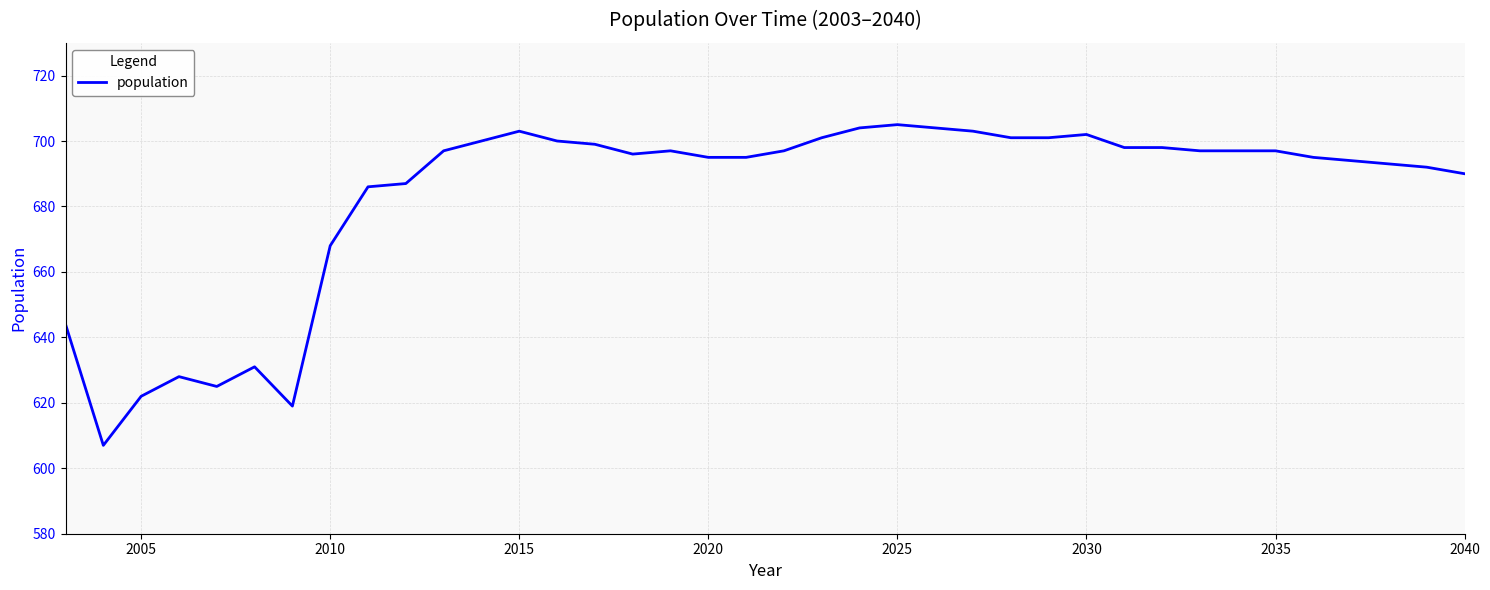

What is the difference between the maximum and minimum values?

98